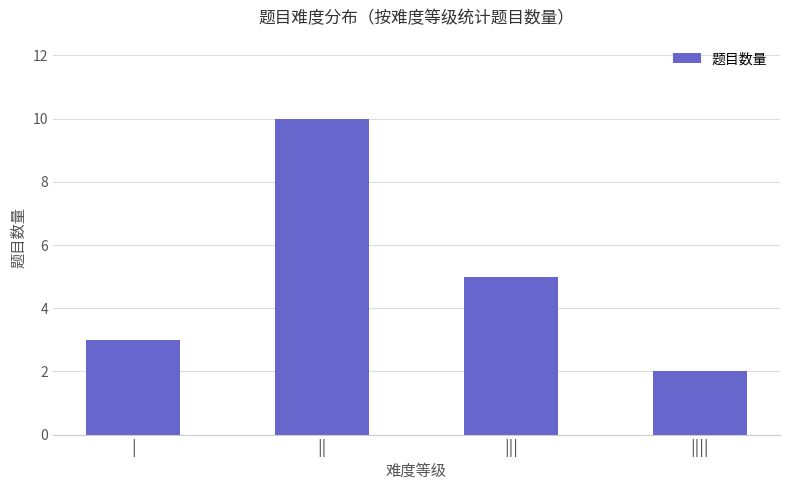

What is the maximum value shown in the chart?

10